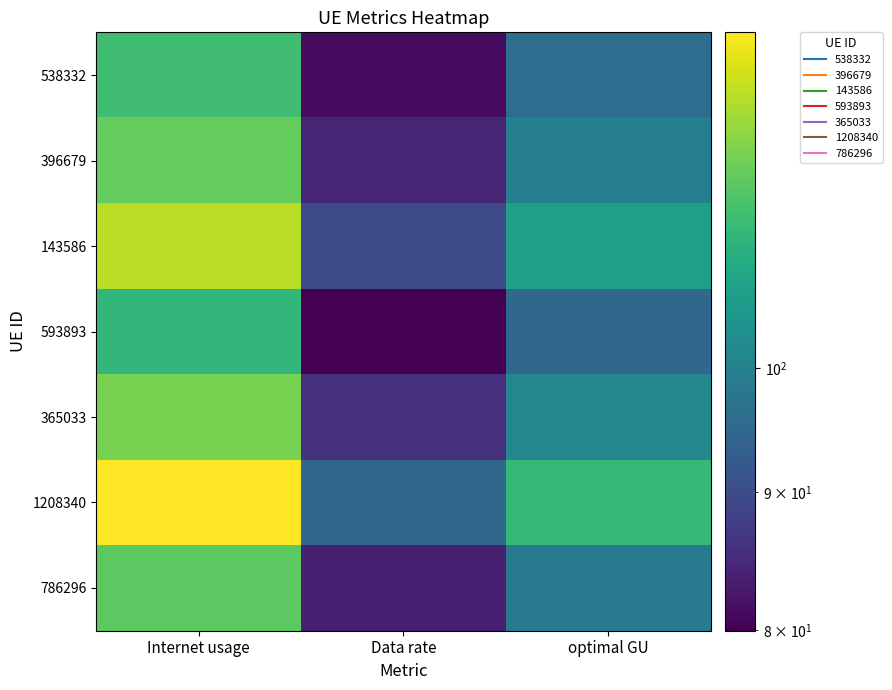

At which category is the sum across all series the highest?

Internet usage